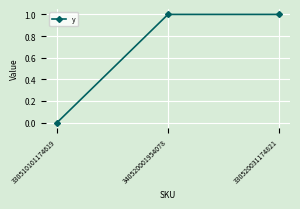

What is the label of the 2nd point from the left?

340520001954078